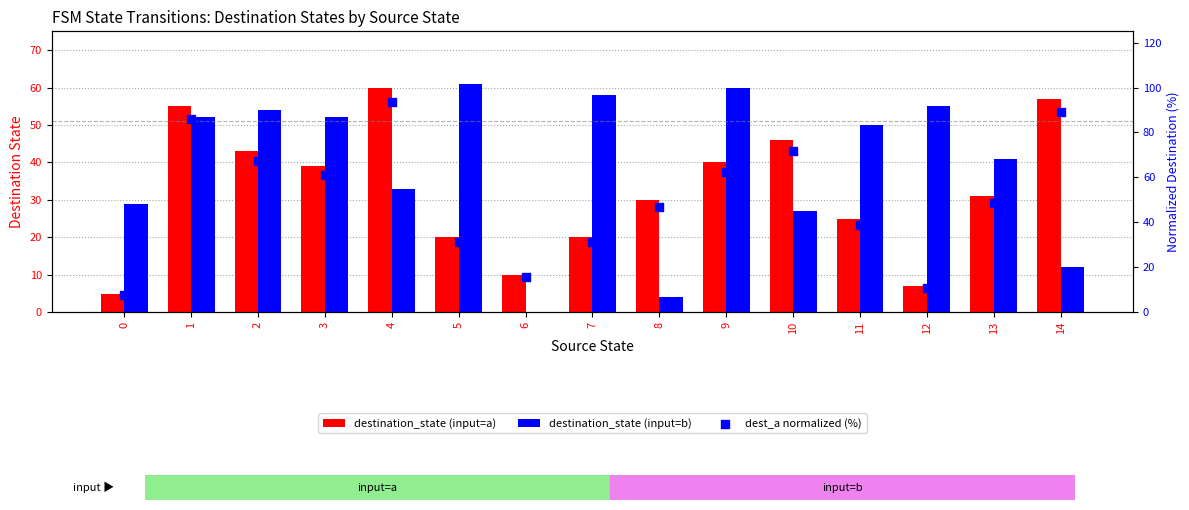

At which category is the sum across all series the highest?

1